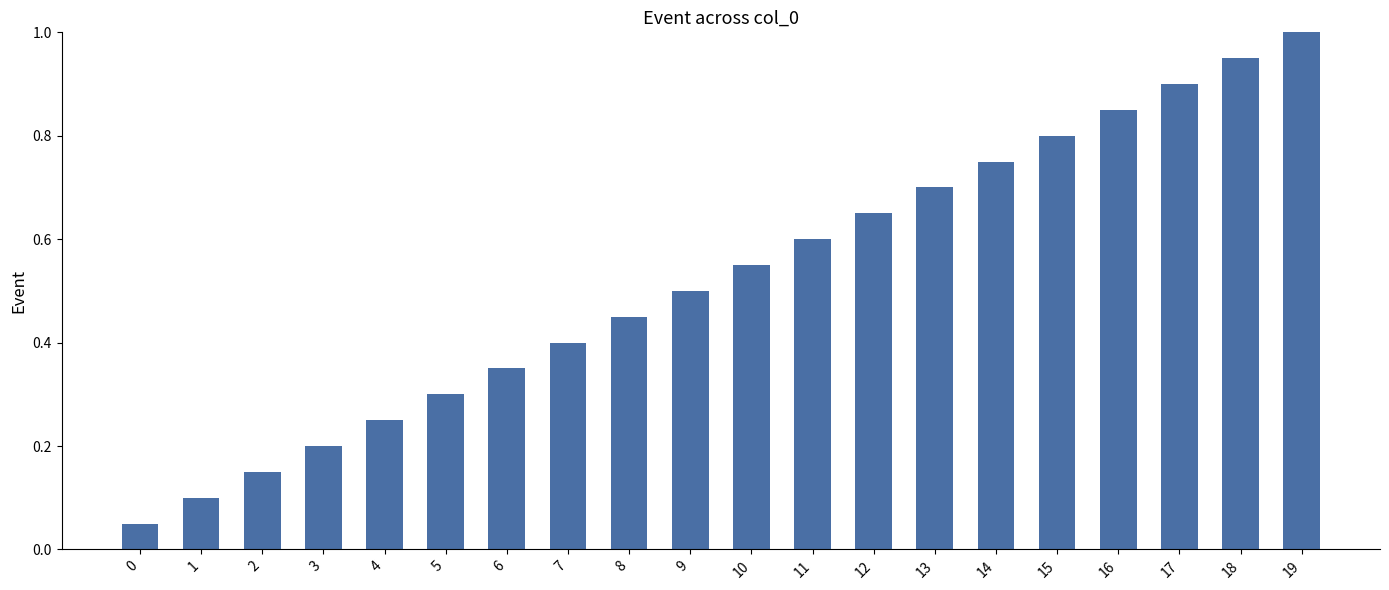

List the labels in order of value, largest first.

19, 18, 17, 16, 15, 14, 13, 12, 11, 10, 9, 8, 7, 6, 5, 4, 3, 2, 1, 0